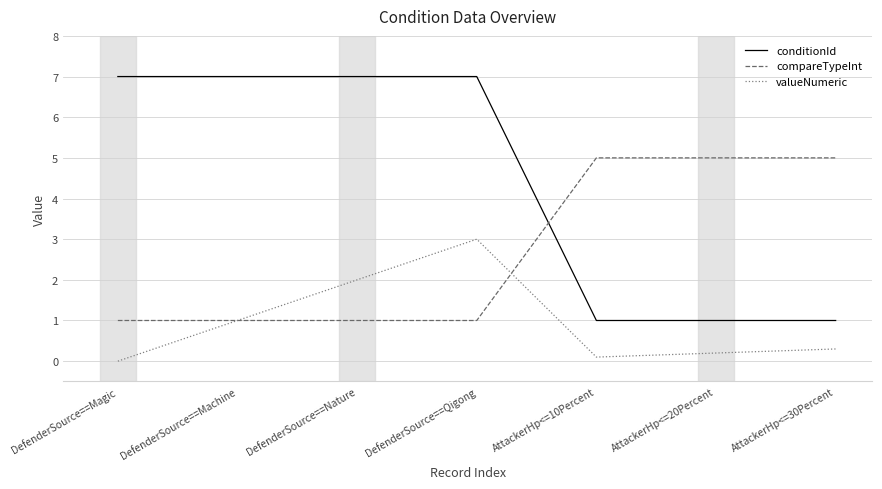

The compareTypeInt series shows 1.0 at DefenderSource==Qigong. True or false?

True